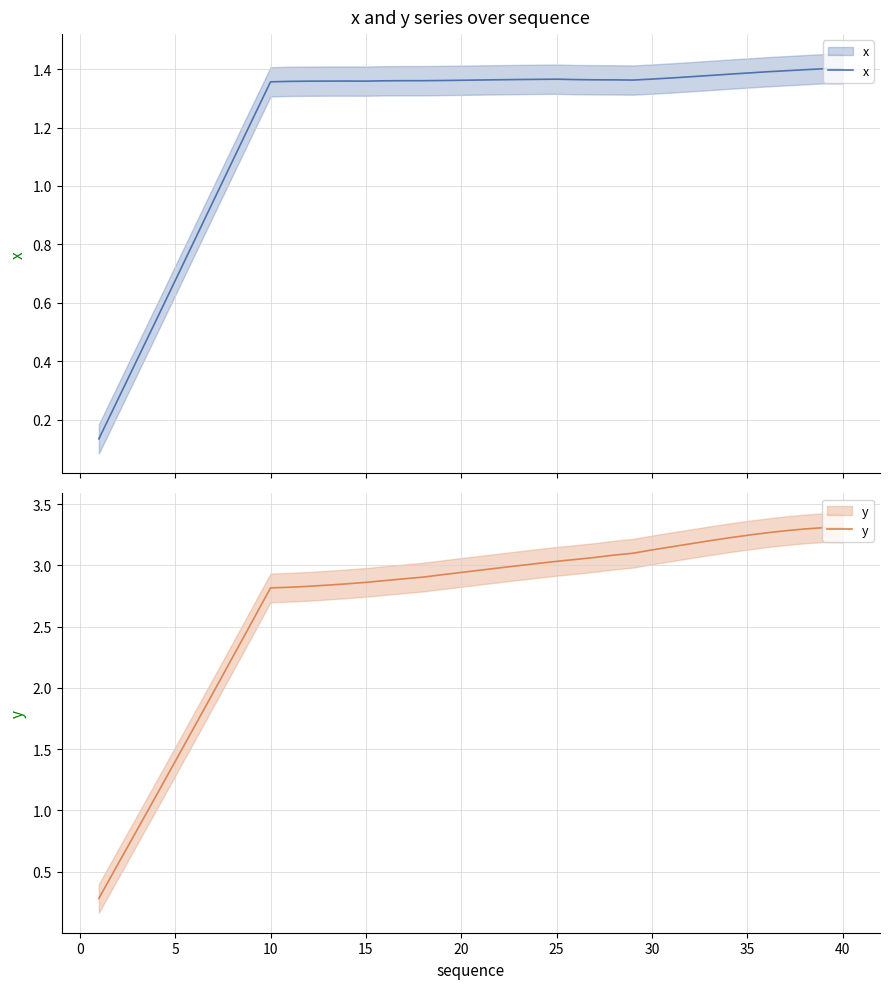

At 35, list the series in order from largest to smallest.

y, x